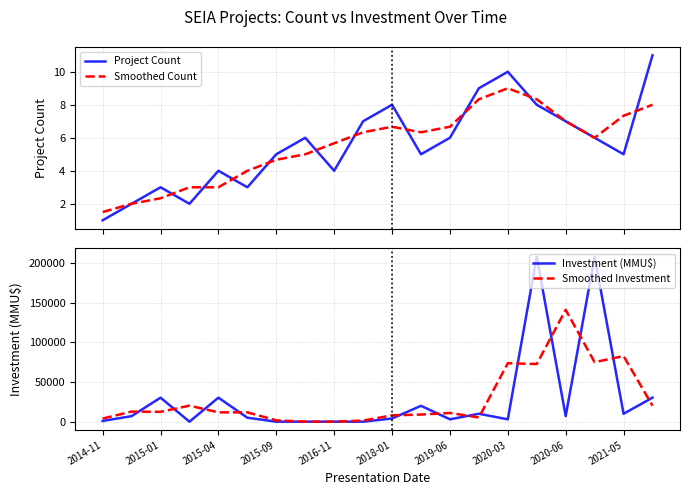

True or false: Smoothed Investment and Investment (MMU$) cross at least once.

True